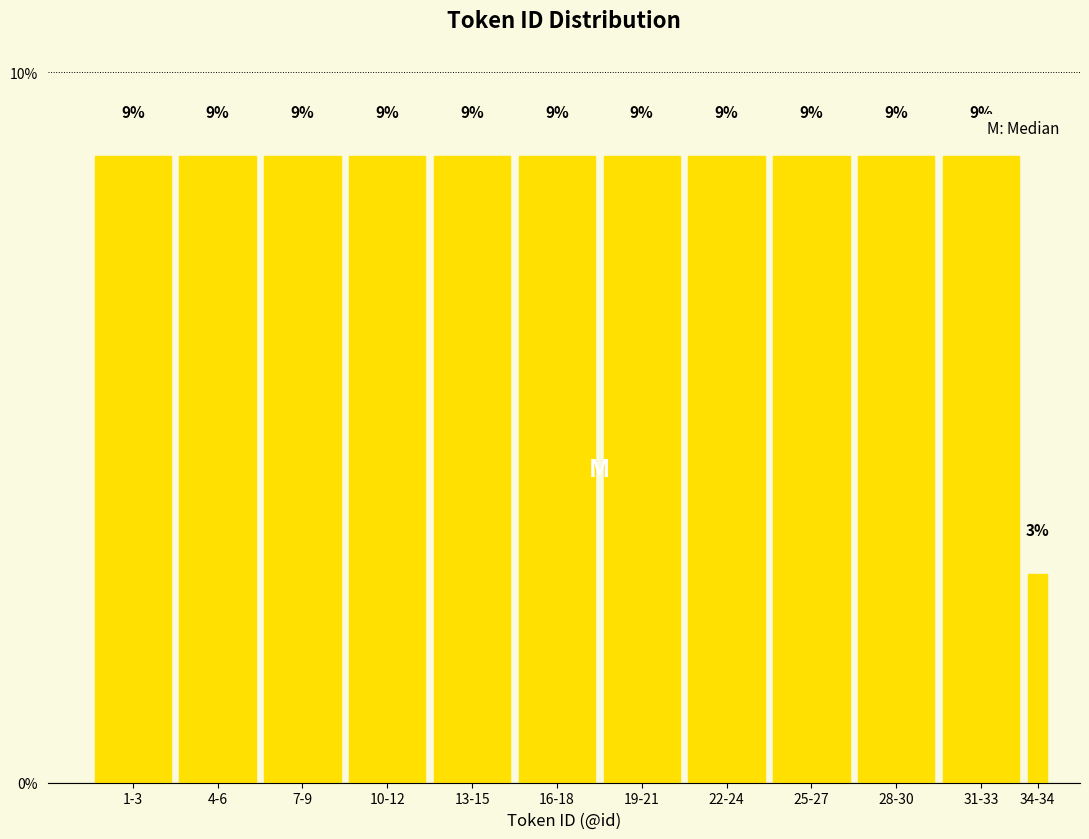

Are the bars horizontal?

No